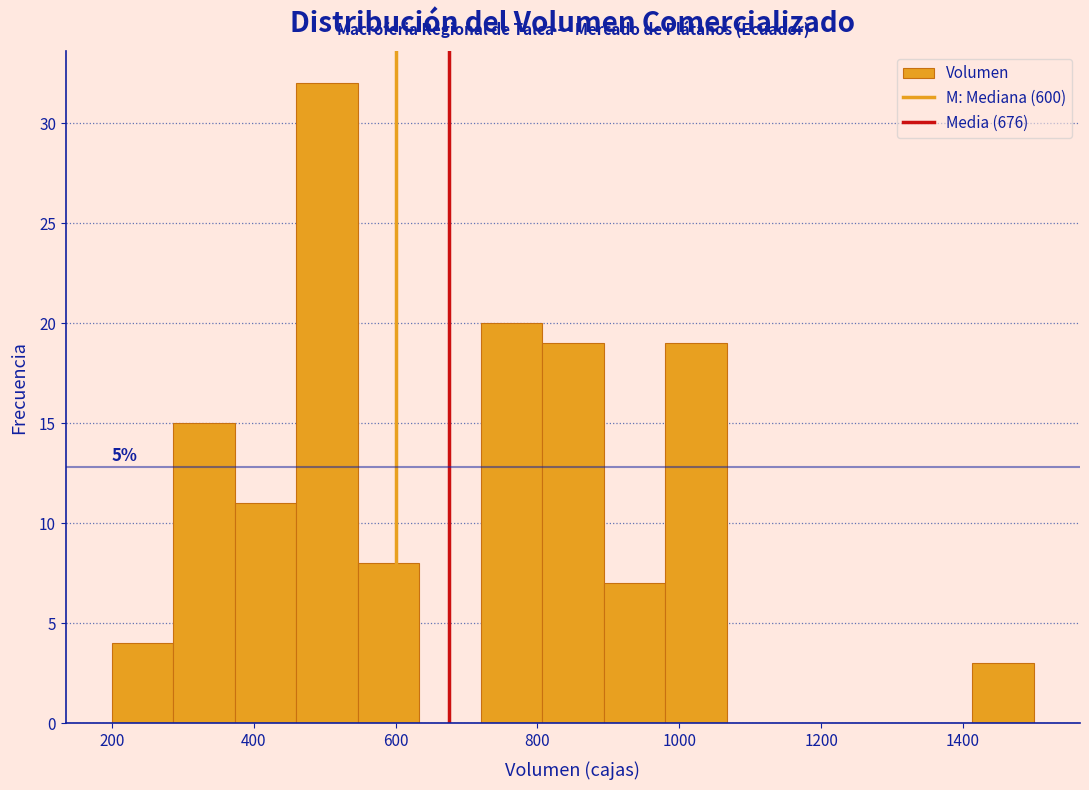

Which range on the x-axis has the tallest bar?

460 to 540